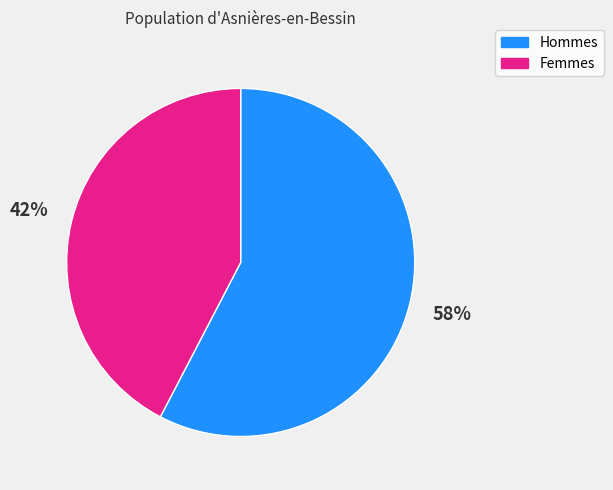

To the nearest percent, what is the average slice percentage?

50%